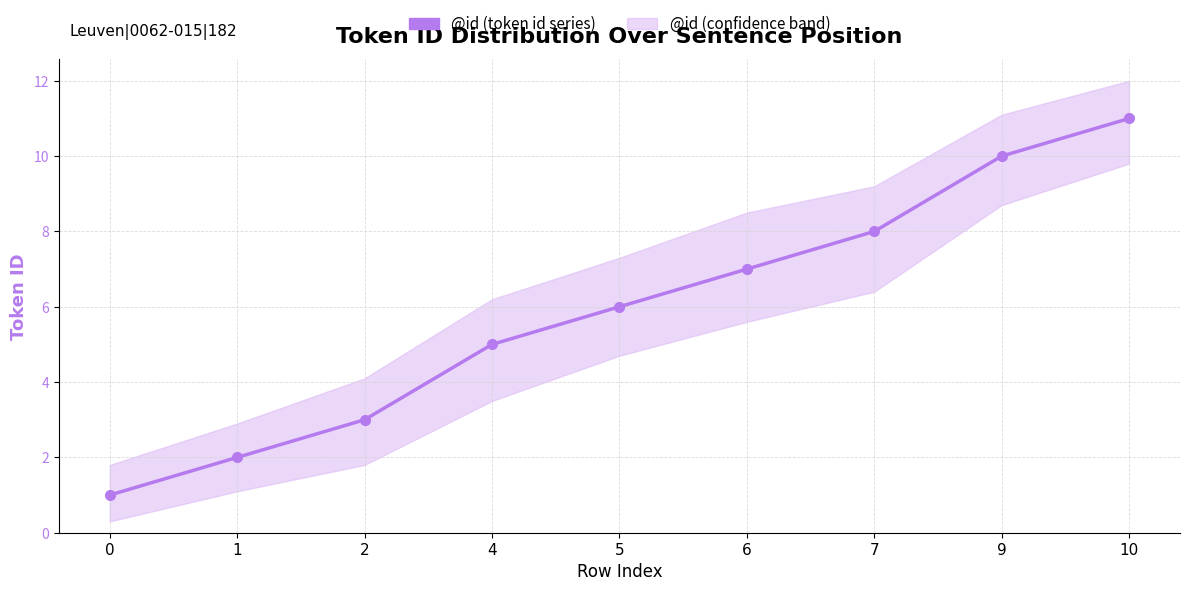

What is the sum of the values at 10 and 2?

14